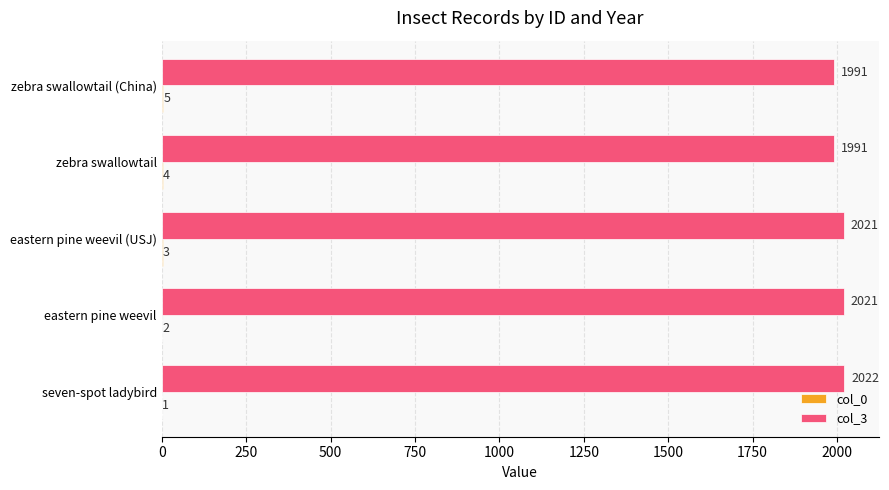

What is the sum of all col_3 values?

10046